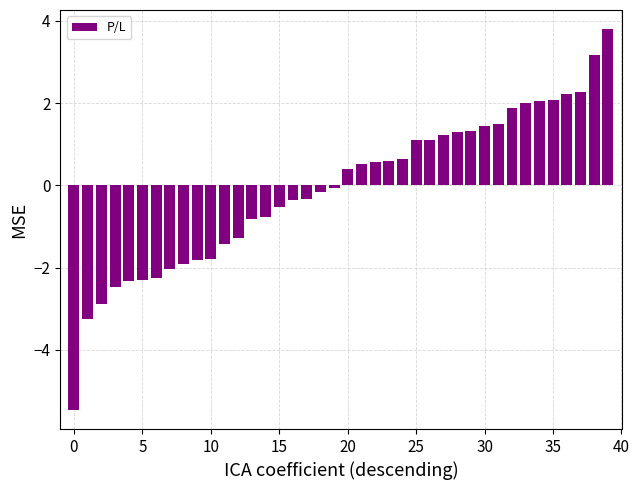

What is the value of the 33rd bar from the left?

1.9